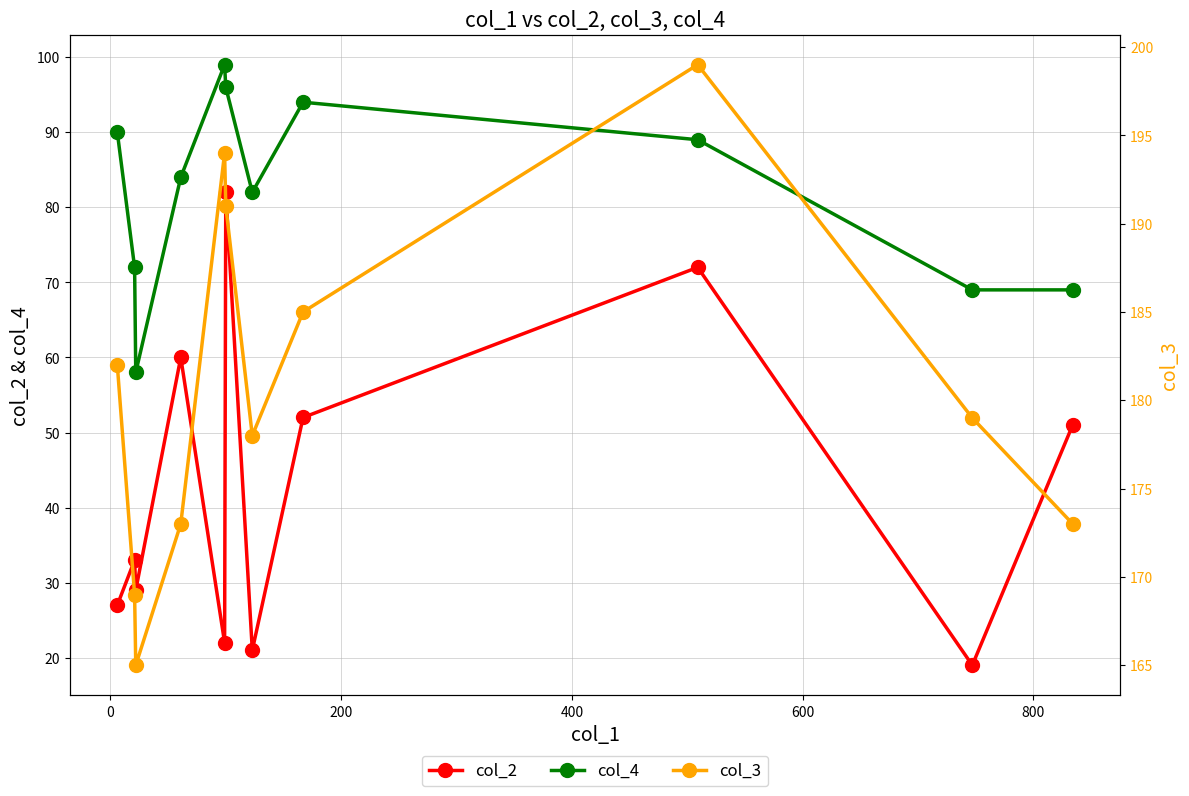

How many interior local valleys does the col_2 series have?

4